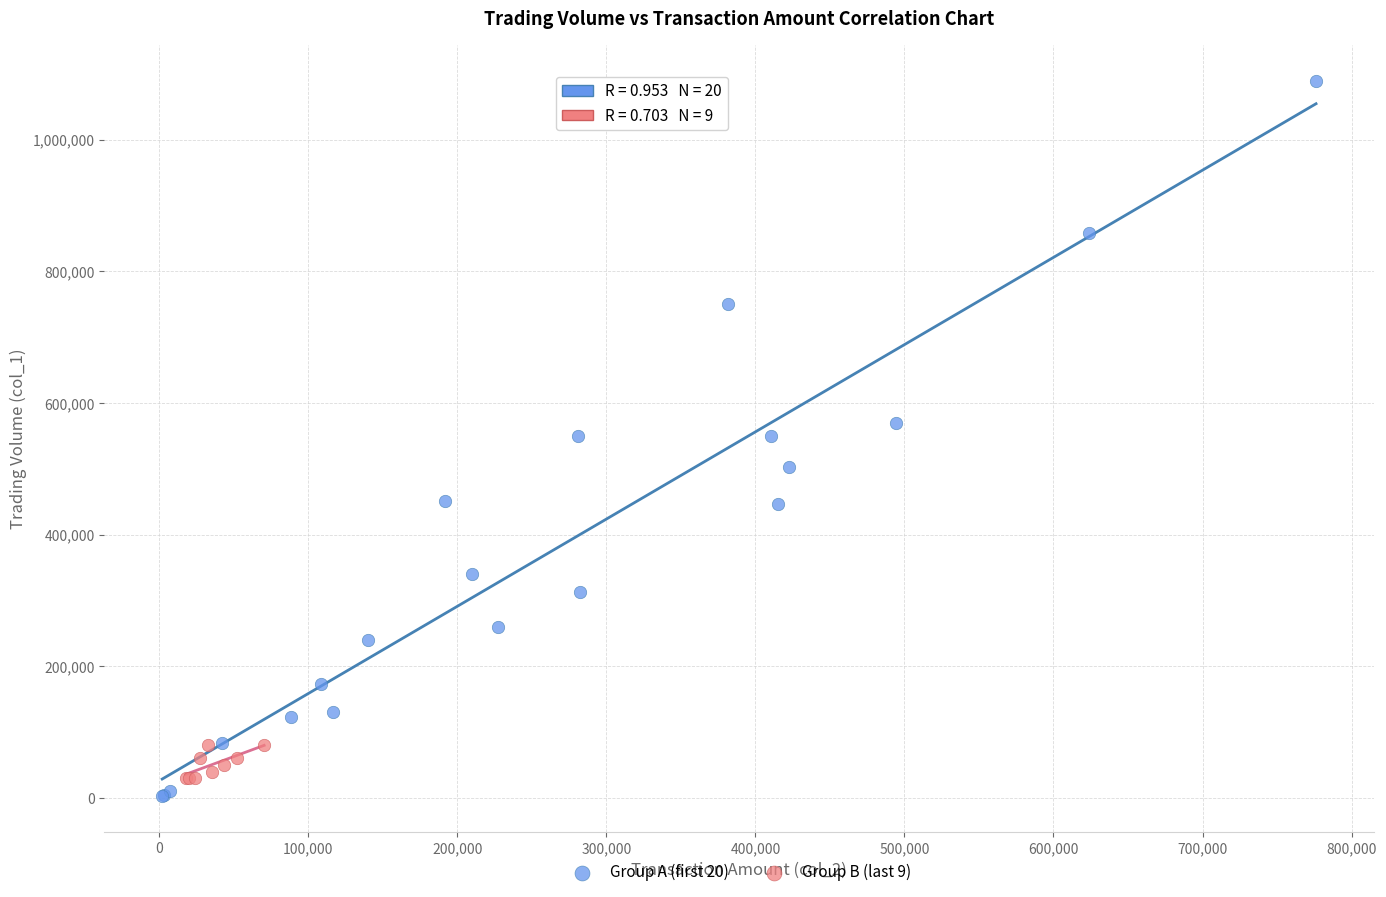

Which series contains the lowest Y value?

Group A (first 20)